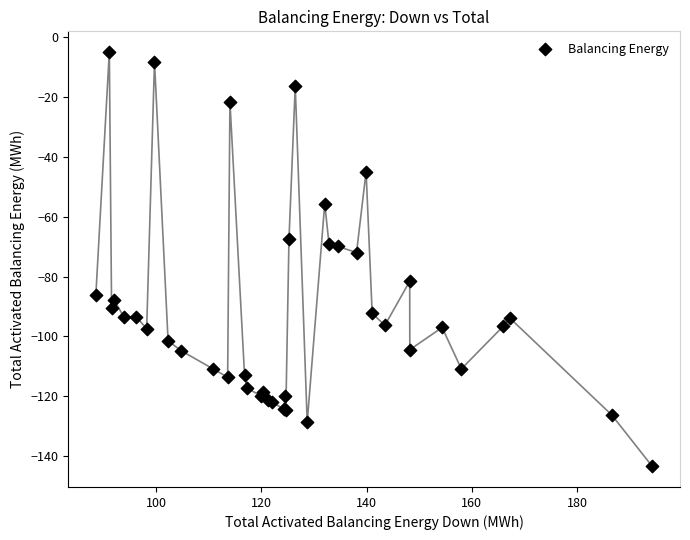

What Y value in the scatter plot is closest to -74?

-72.0